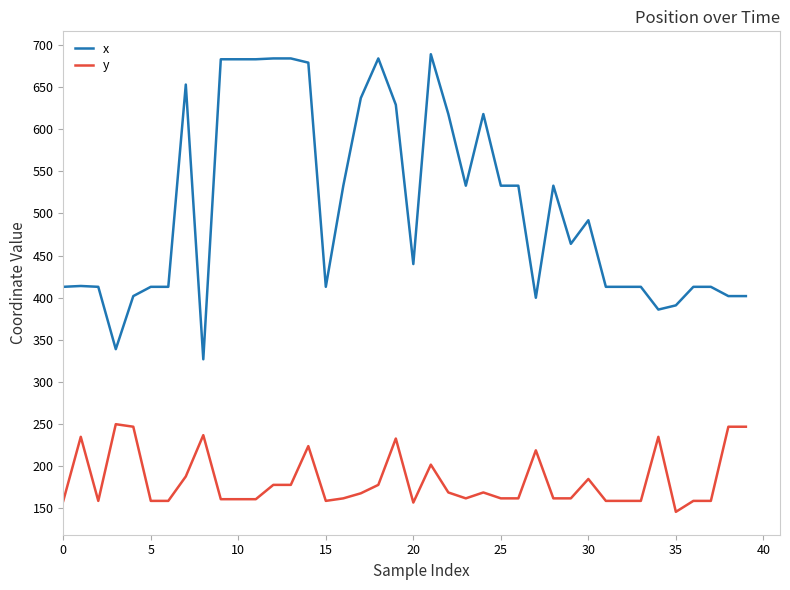

List the series in order of their peak value, lowest first.

y, x